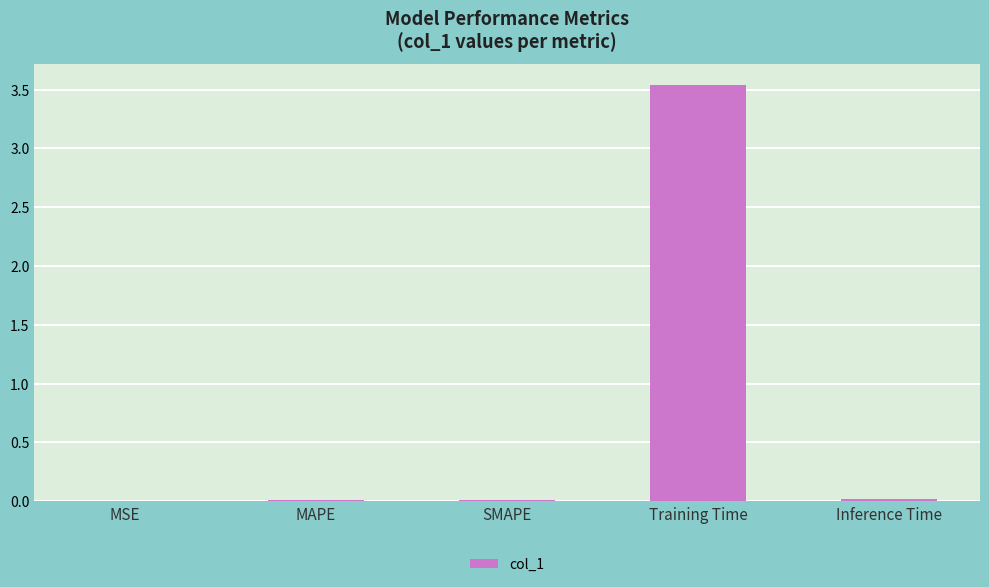

How many distinct data groups are displayed?

1